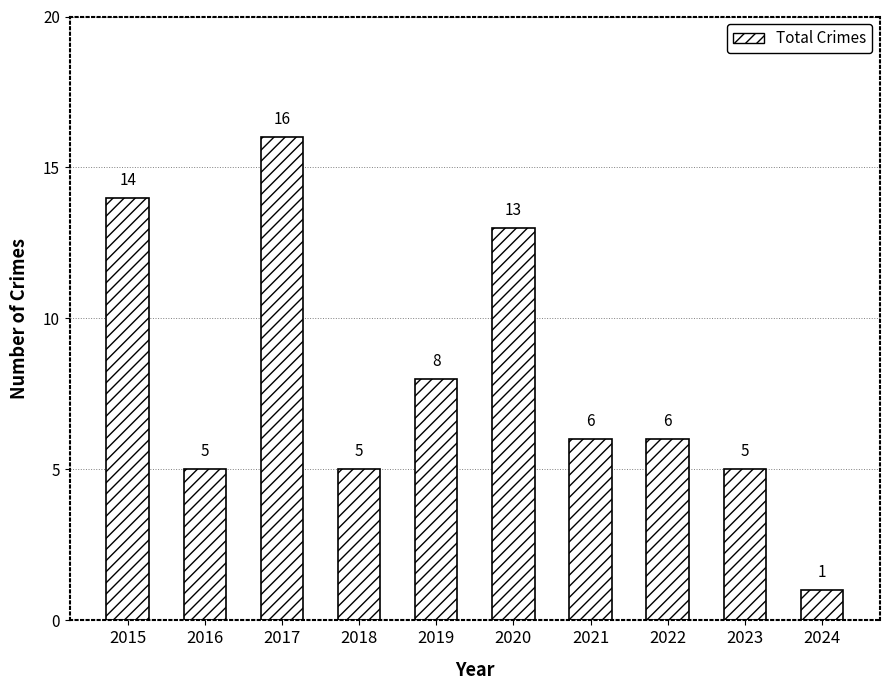

Where is the data nearest to the value 8?

2019